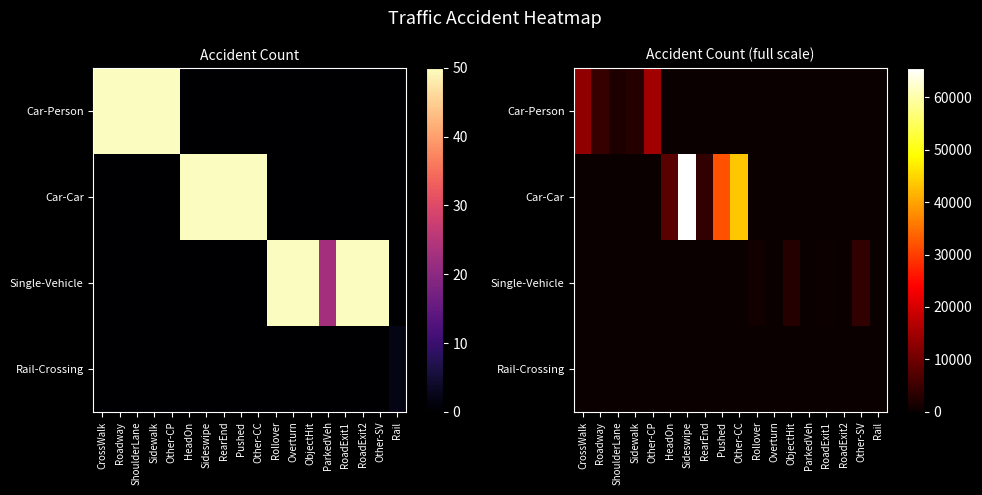

List the series in order of their peak value, highest first.

Car-Car, Car-Person, Single-Vehicle, Rail-Crossing